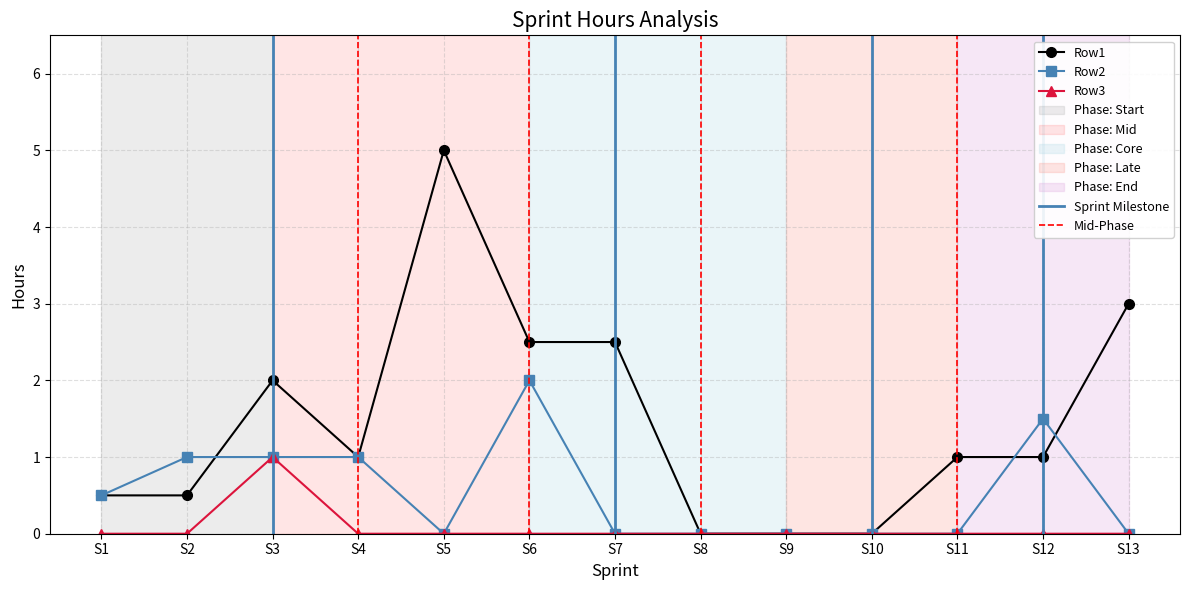

Where is the first local minimum for Row2?

S5